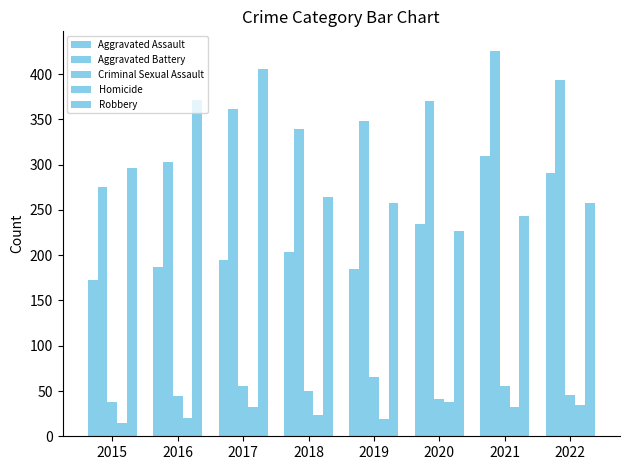

Which series changed the most between 2016 and 2019?

Robbery